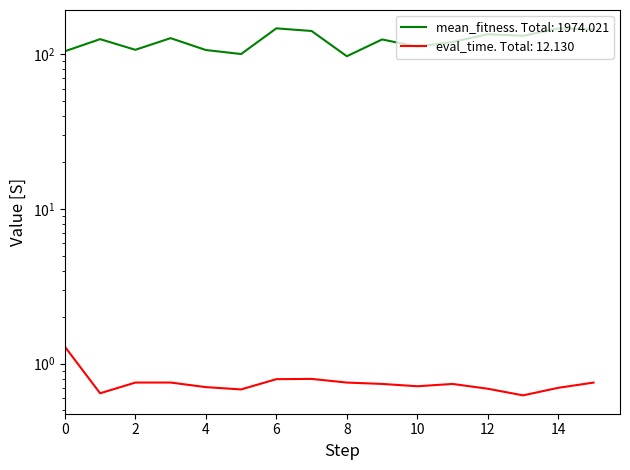

Is this an area chart (filled region under the line)?

No